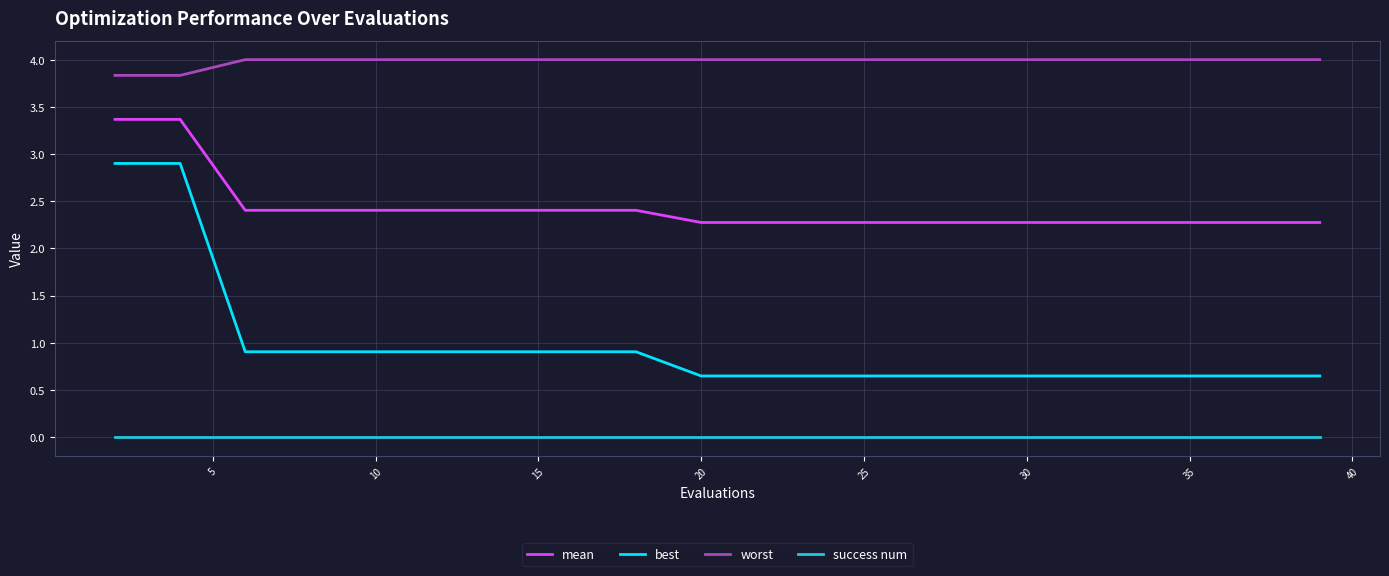

How many distinct data groups are displayed?

4